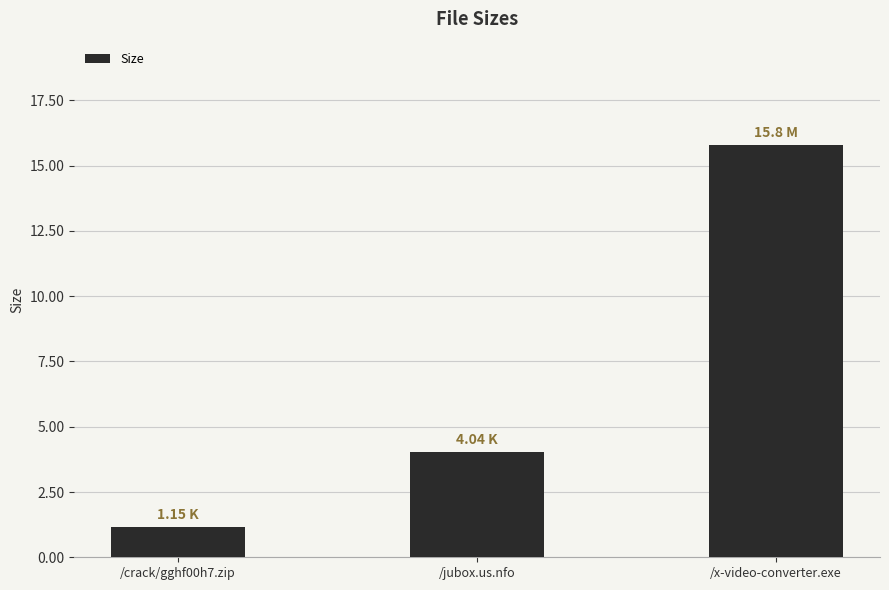

Are the bars grouped side by side (vs. stacked)?

No